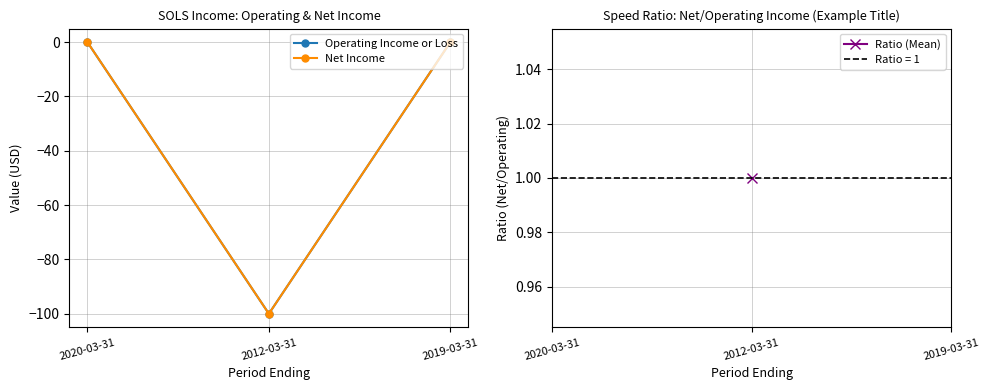

At which category does the chart reach its minimum across all series?

2012-03-31